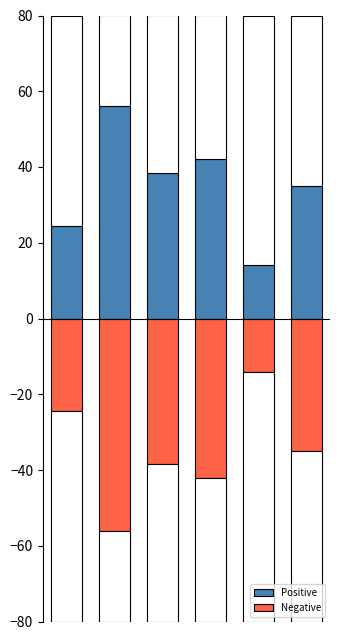

What is the difference between the highest and lowest values at 2?

77.0